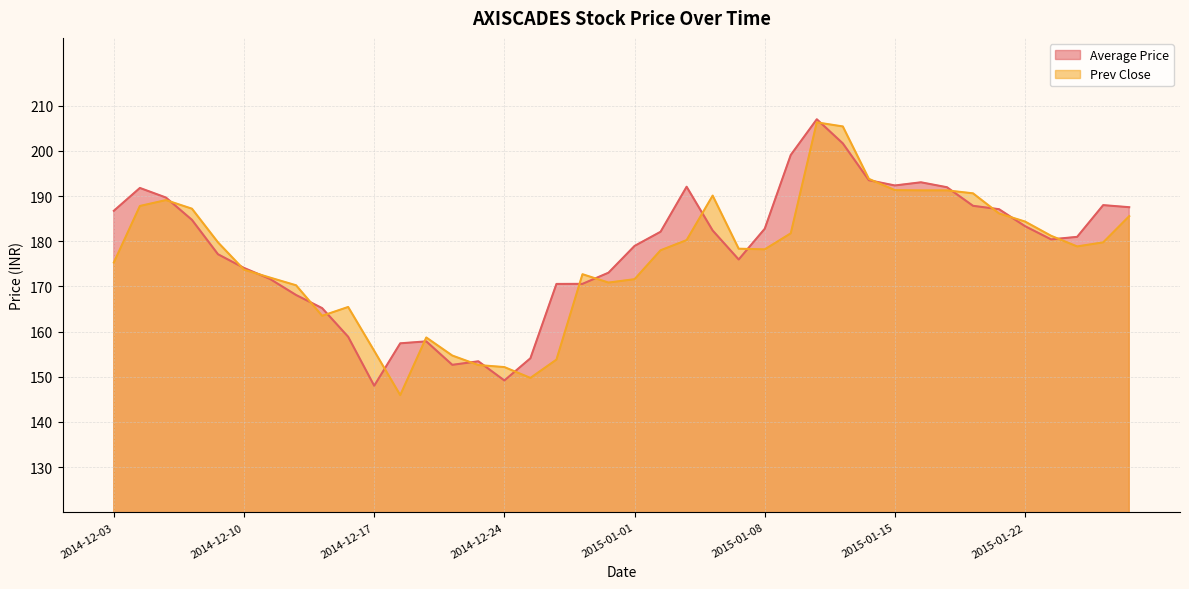

True or false: Prev Close and Average Price cross at least once.

True